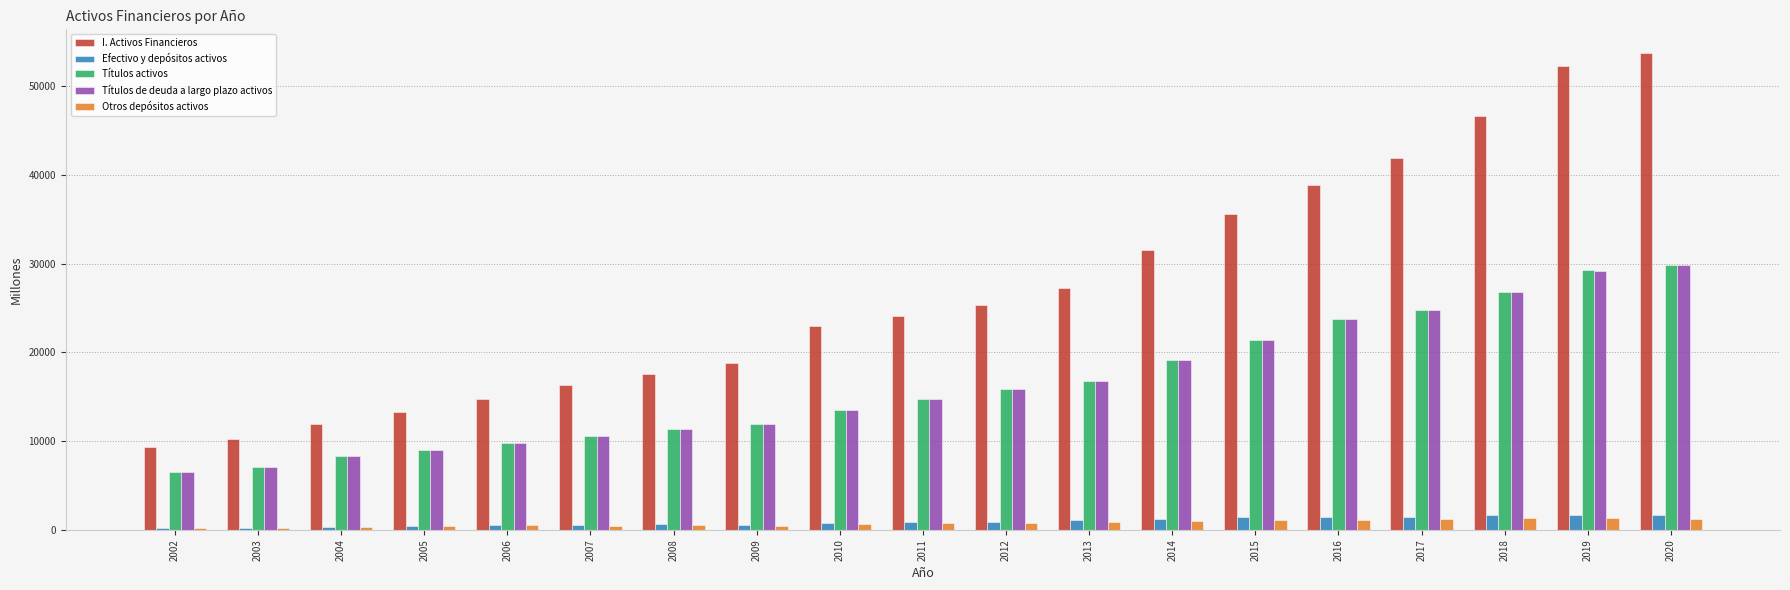

What is the sum of all Otros depósitos activos values?

14347